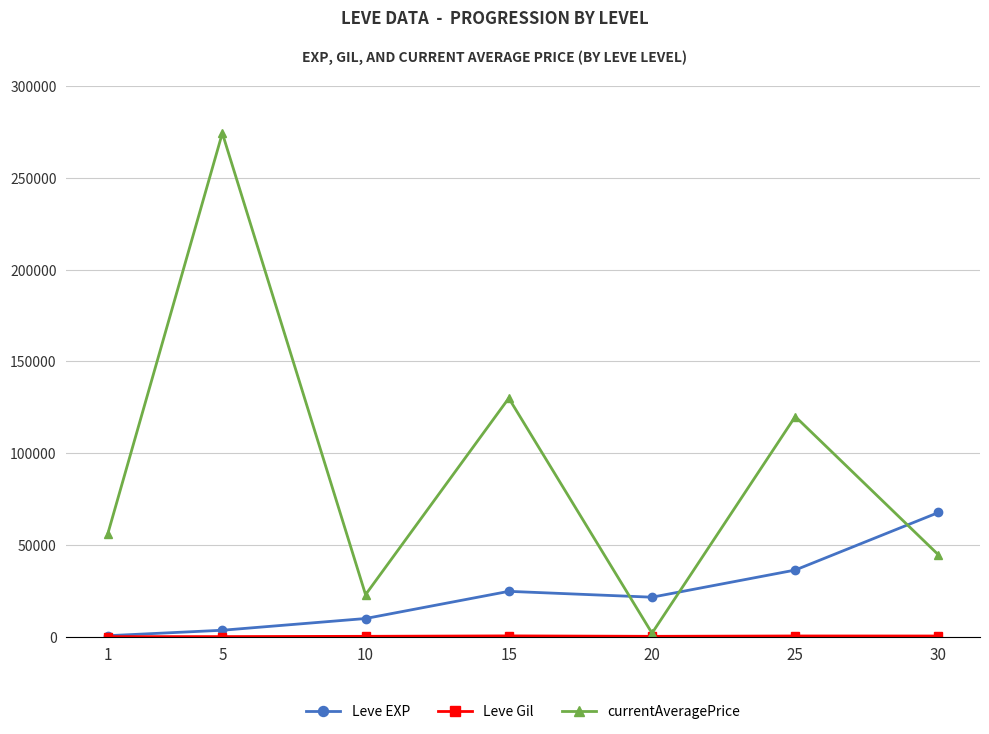

What is the value of the Leve EXP point at the 5th from the left?

21600.0